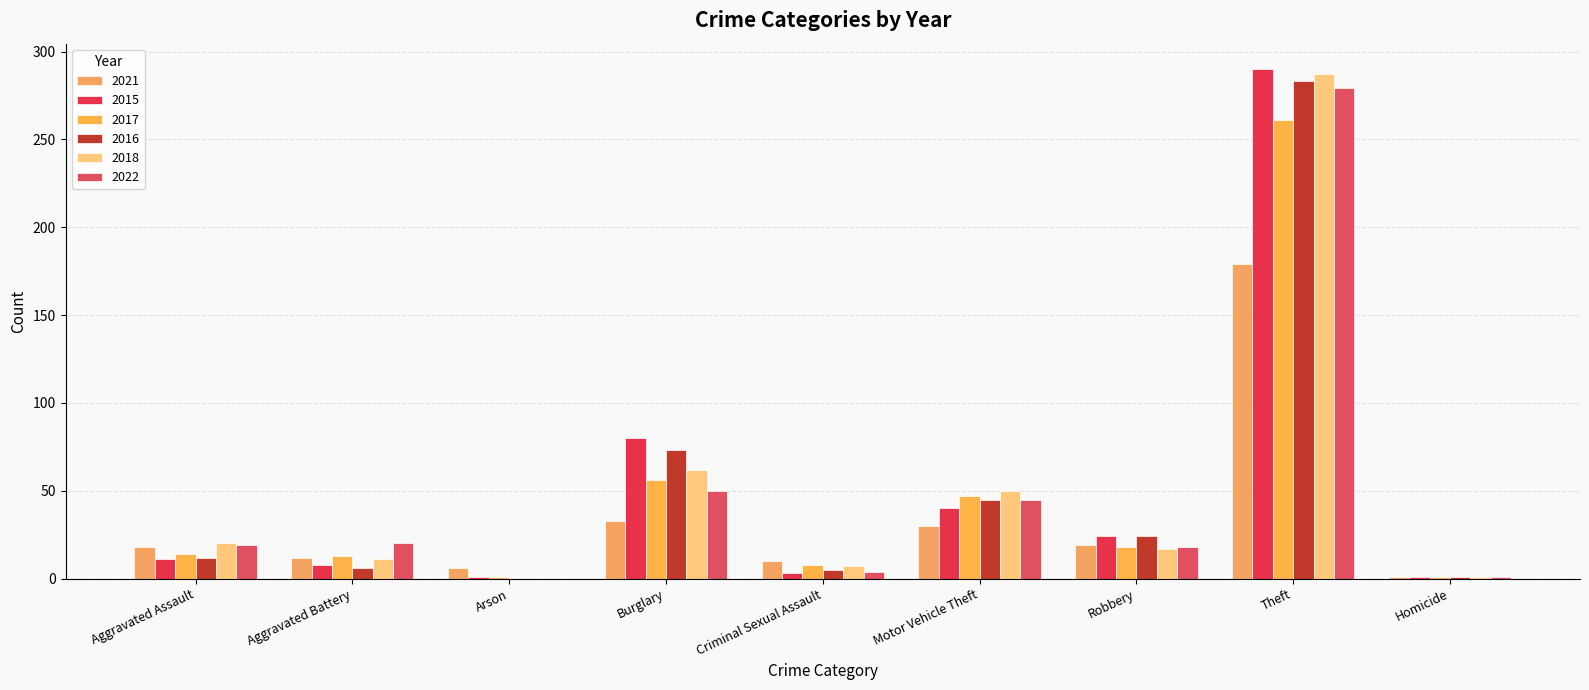

How many groups of bars are there?

9